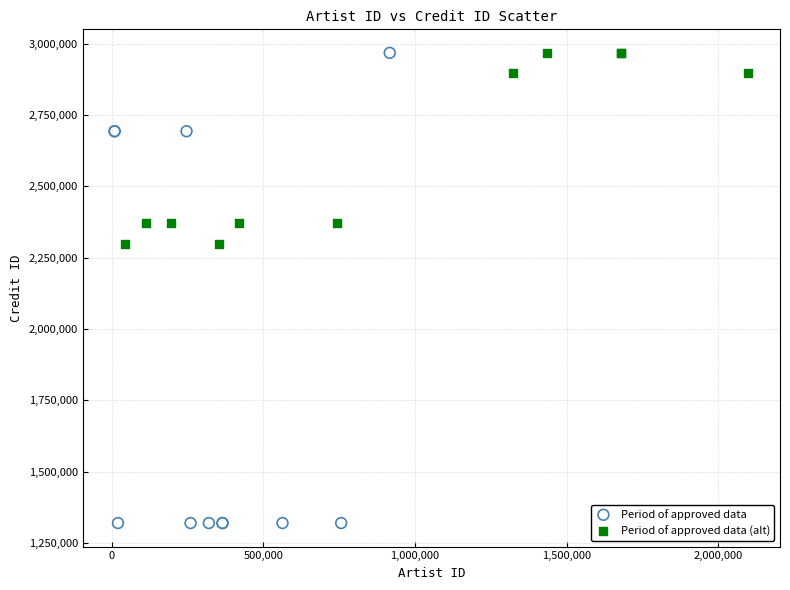

Which series has the largest Y range (max minus min)?

Period of approved data